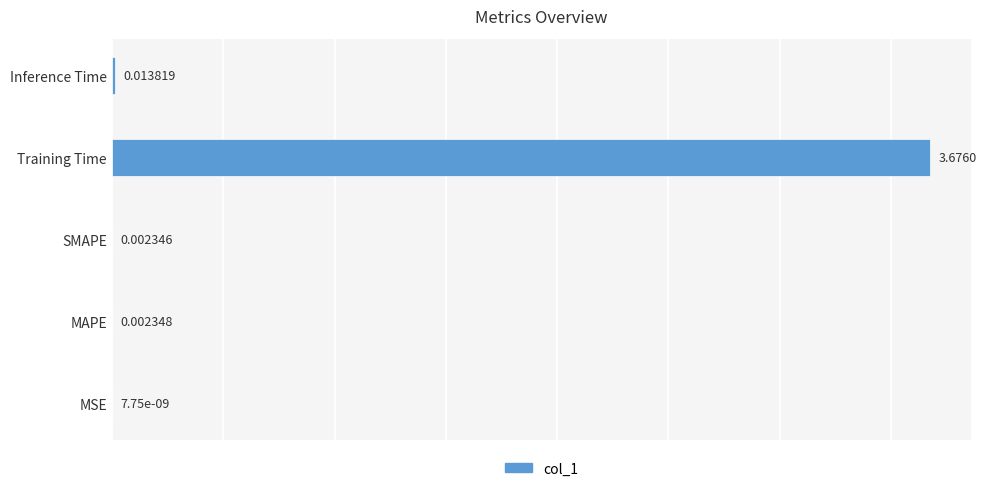

At which category does the chart reach its peak across all series?

Training Time